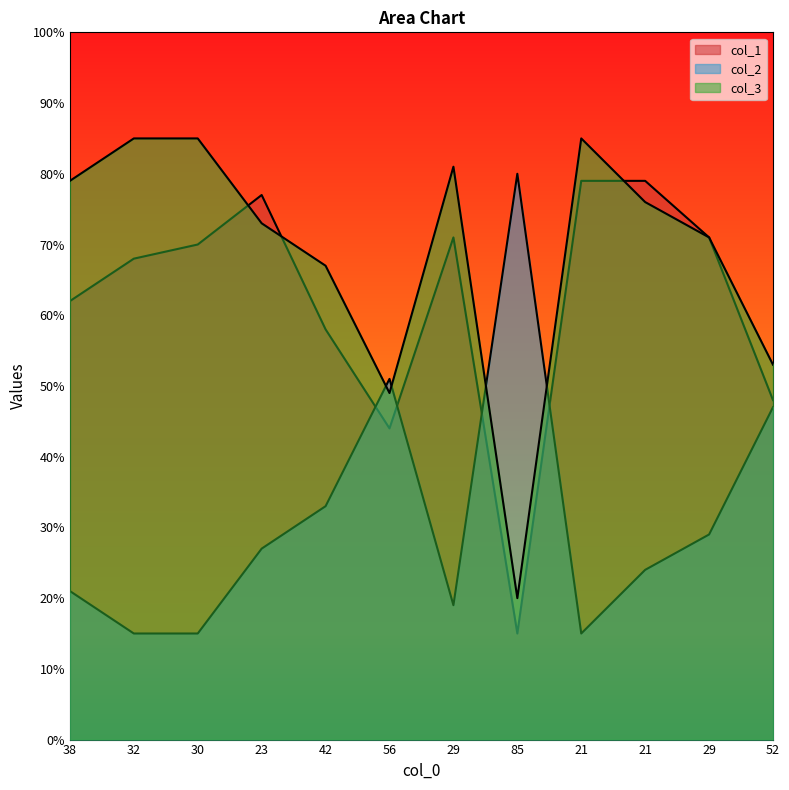

How many distinct data groups are displayed?

3